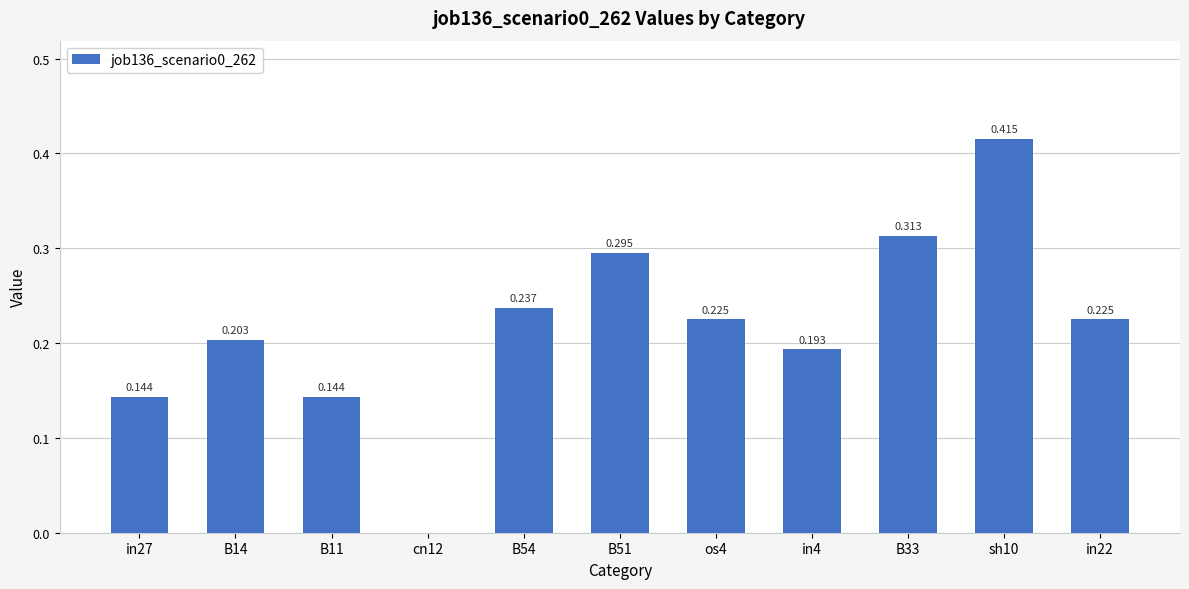

Are the bars horizontal?

No